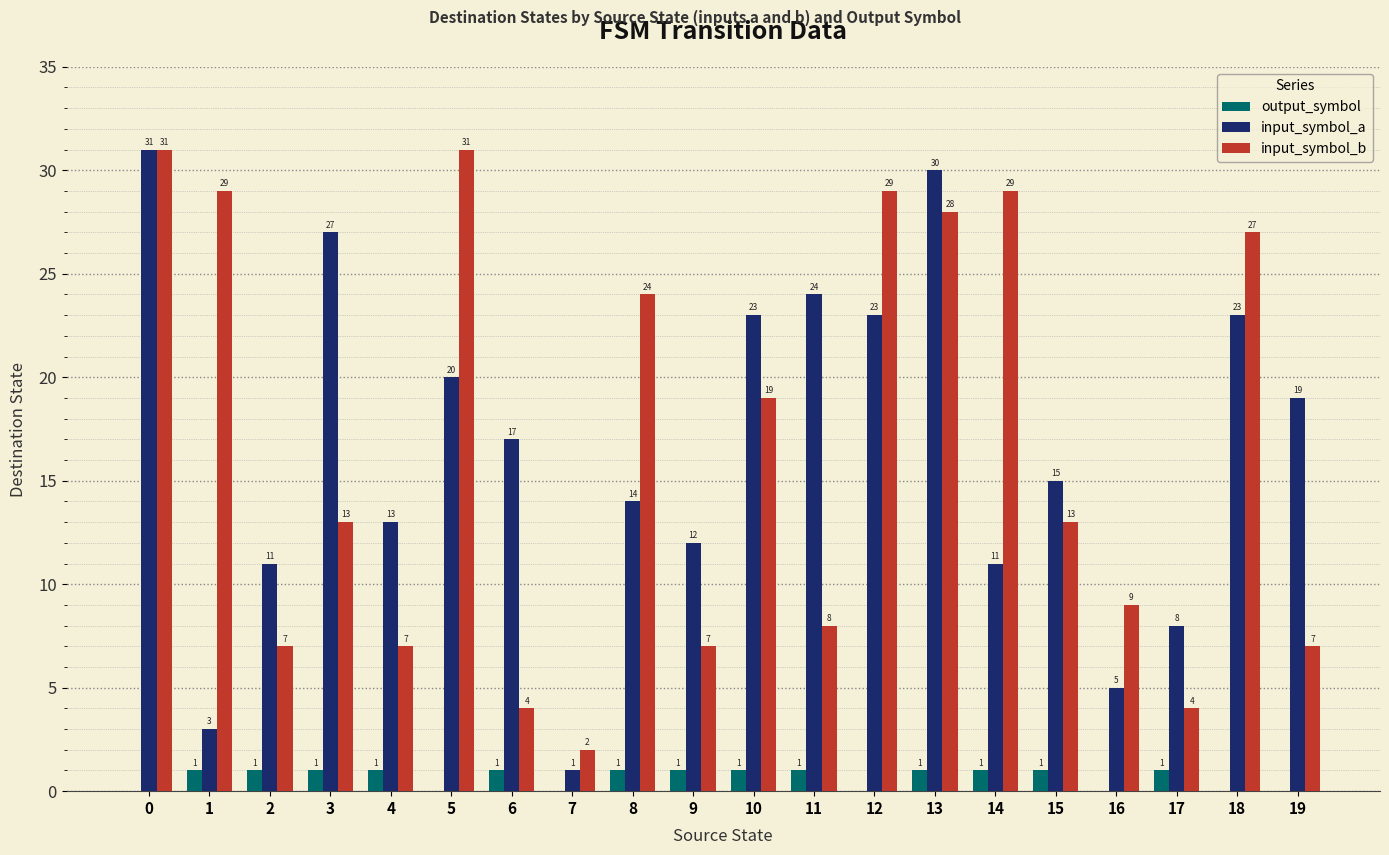

Count the number of categories in the chart.

20